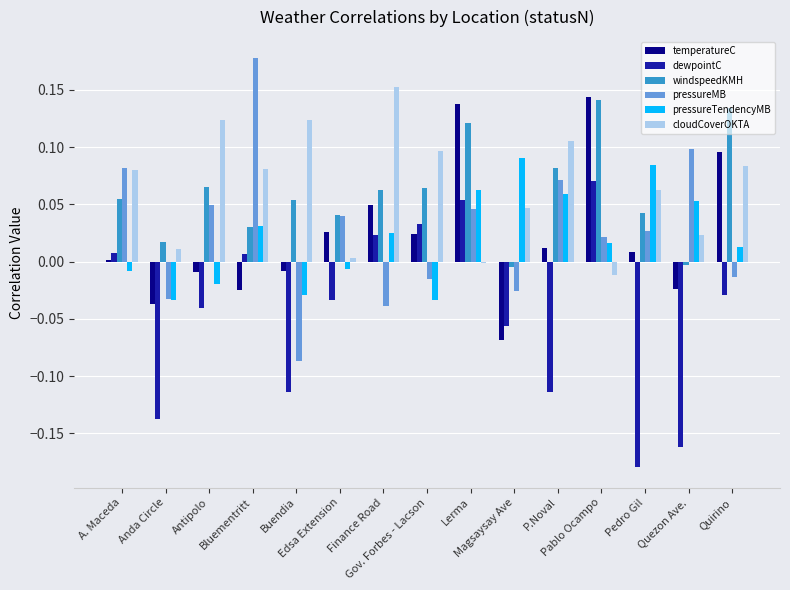

Where does the pressureMB series first go above 0?

A. Maceda